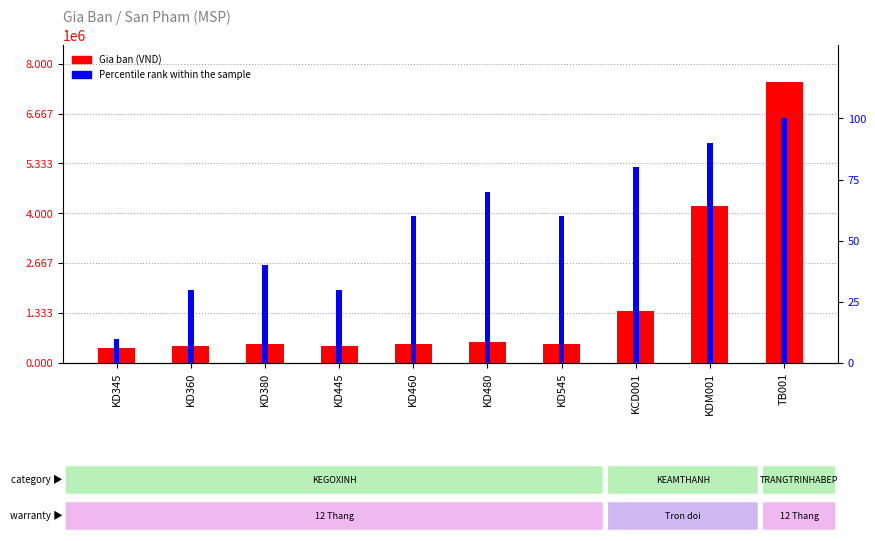

Which has a higher value, KDM001 or KD480?

KDM001